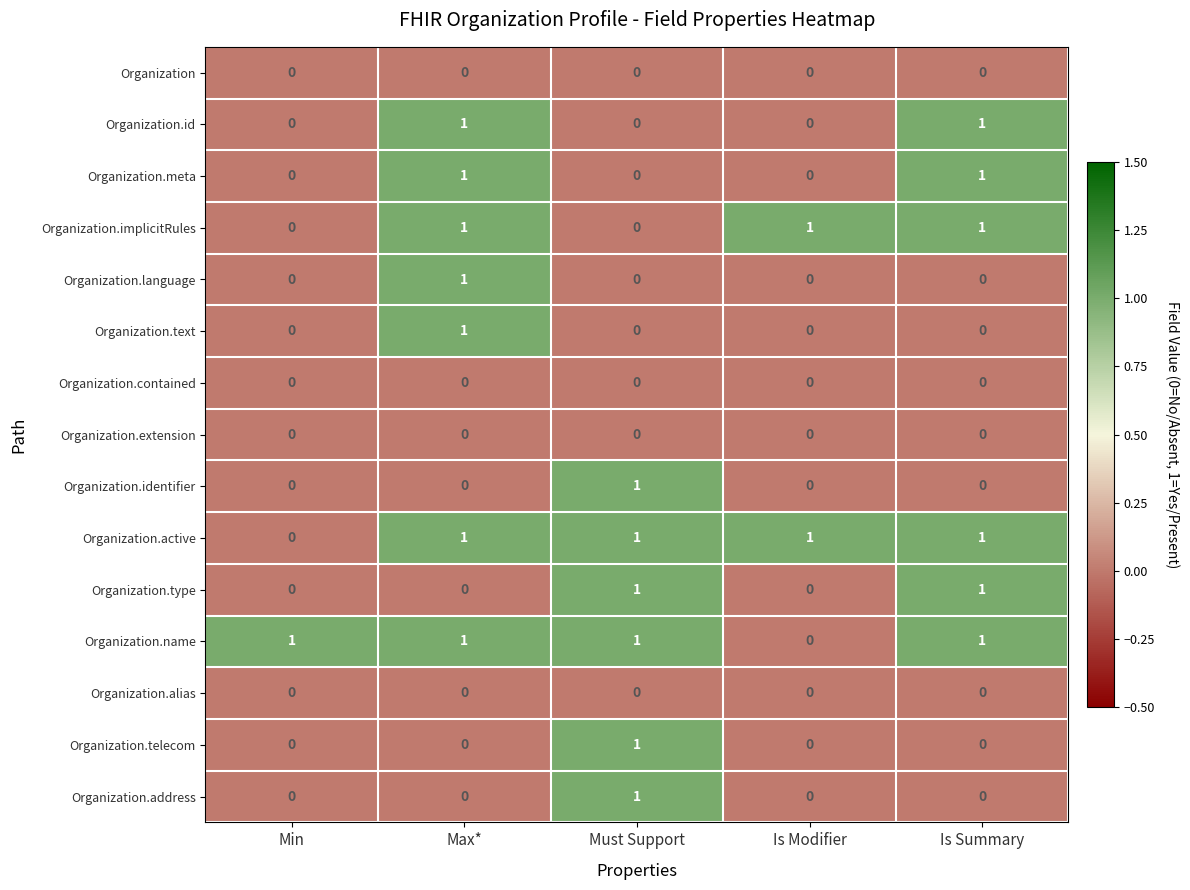

At how many categories does at least one series exceed 0?

5